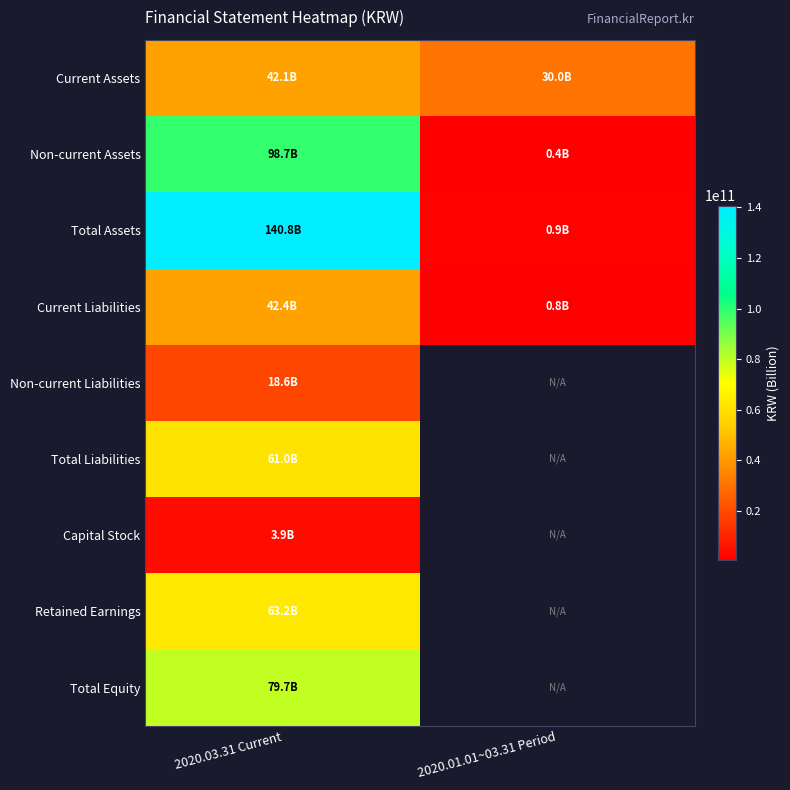

At how many categories does at least one series exceed 33281625863?

1